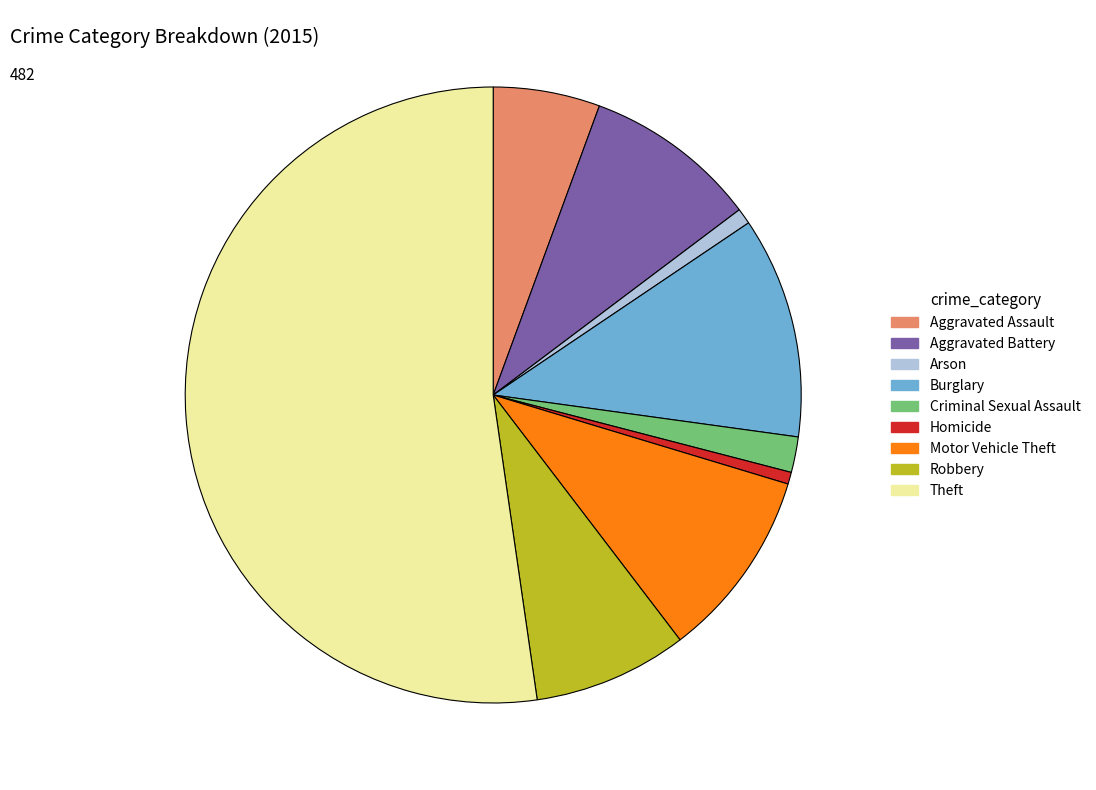

Which has a higher value, Aggravated Battery or Robbery?

Aggravated Battery